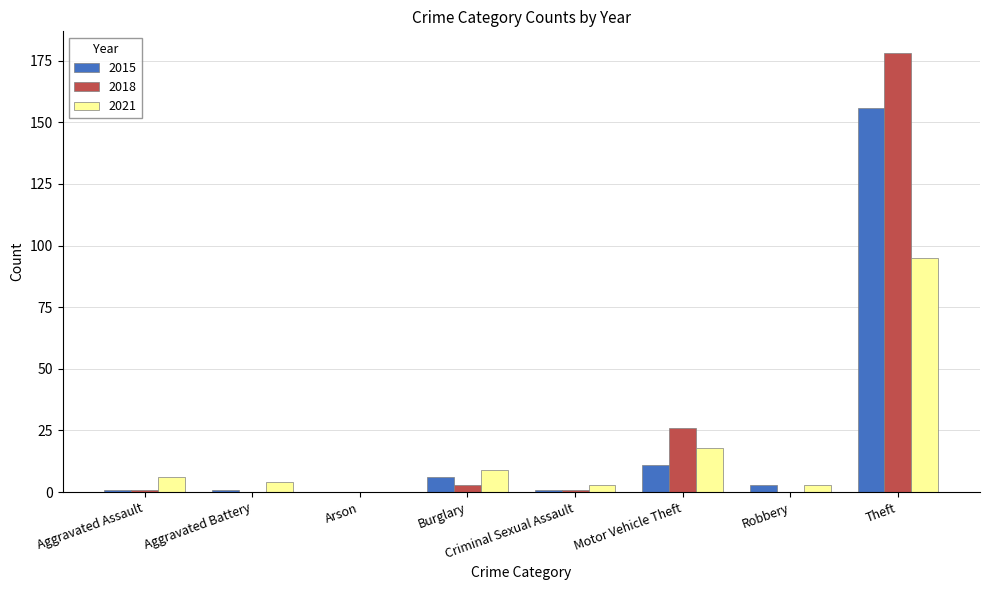

What is the difference between the 2018 values at Arson and Motor Vehicle Theft?

26